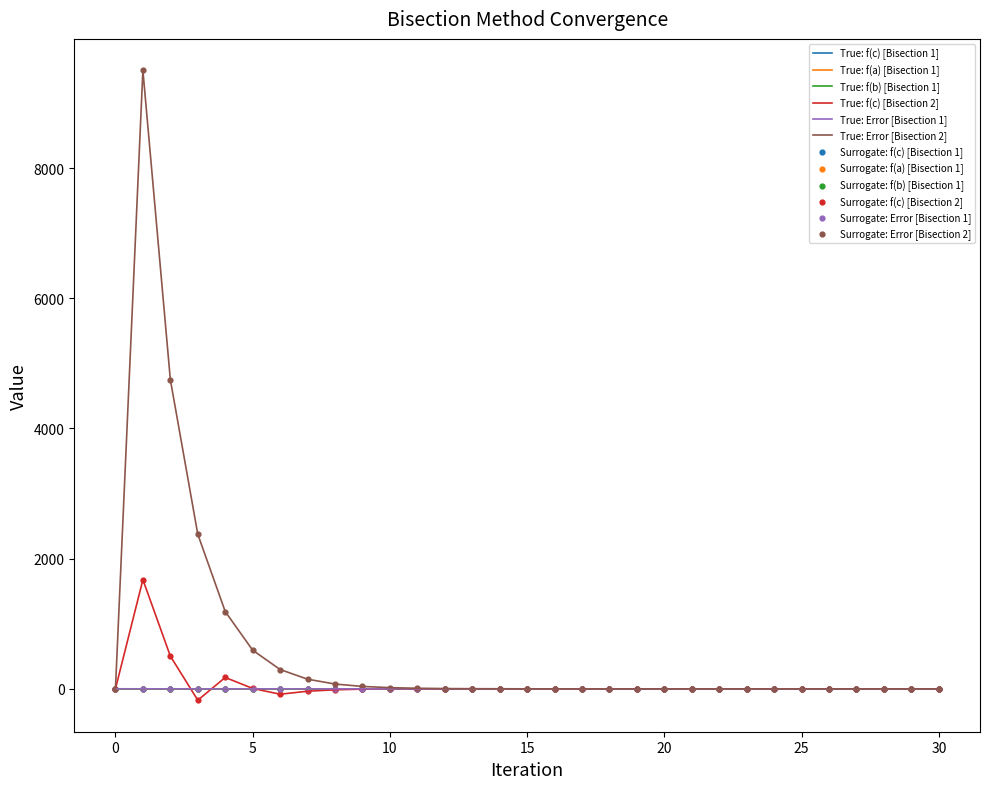

Which series has the largest range (max minus min)?

True: Error [Bisection 2]